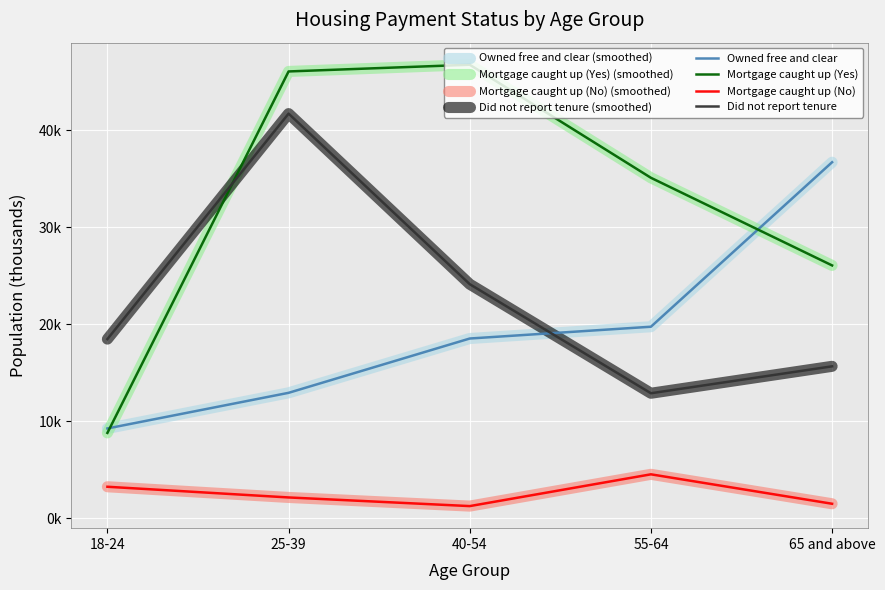

At how many categories does at least one series exceed 22?

4